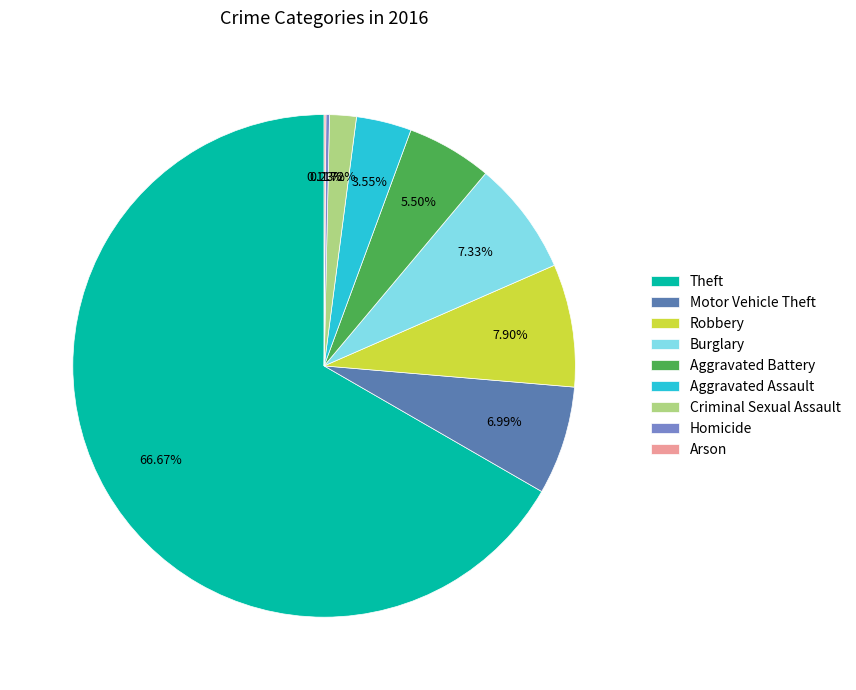

What is the largest slice in the pie chart?

Theft